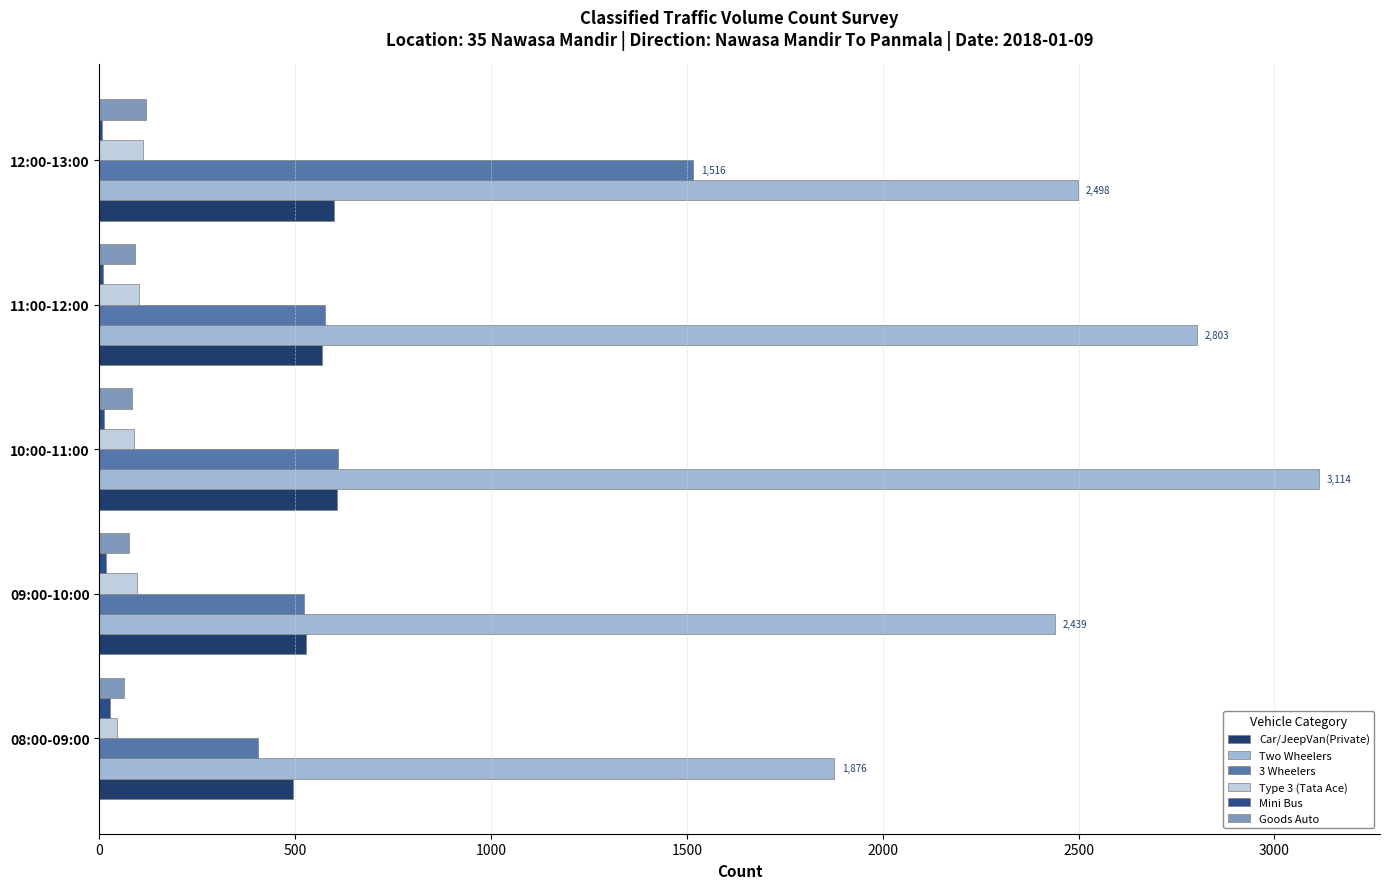

What is the sum of all Goods Auto values?

432